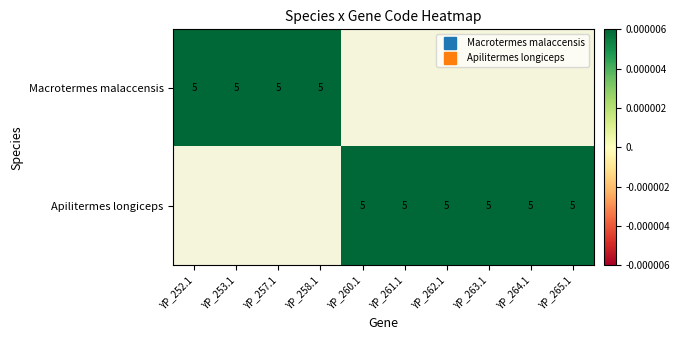

How many positive values does the Apilitermes longiceps series have?

6